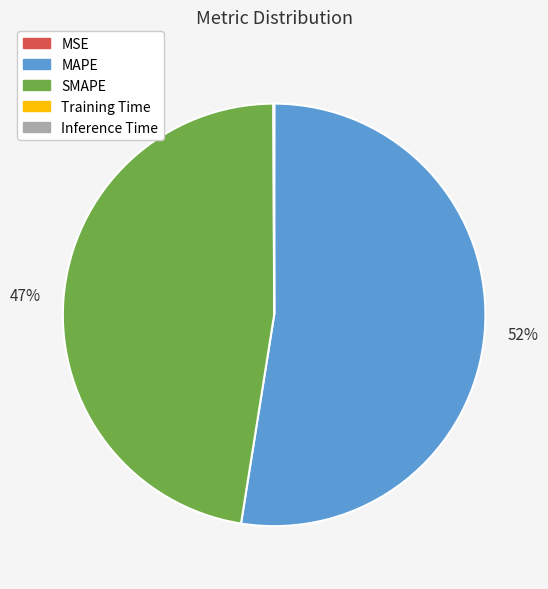

To the nearest percent, what is the average slice percentage?

20%